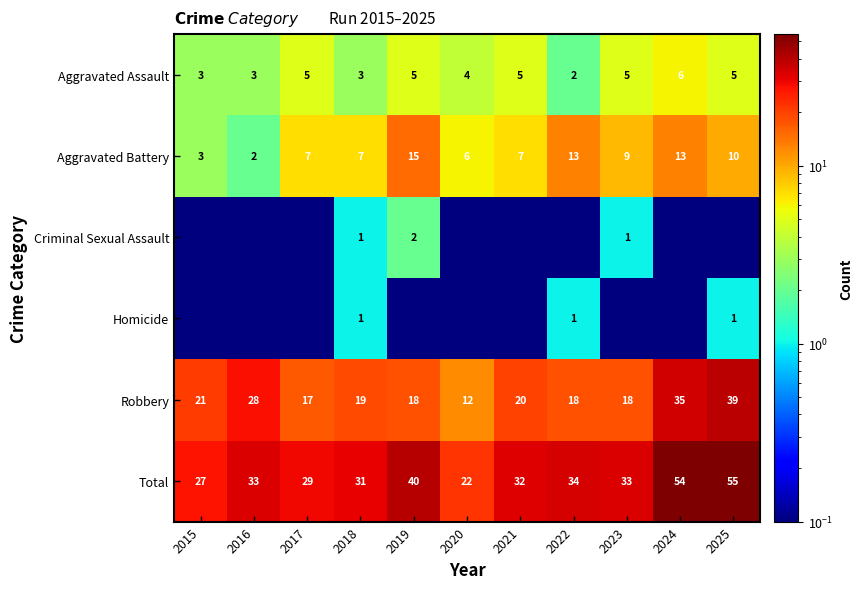

Which has a higher value, 2020 or 2015?

2020